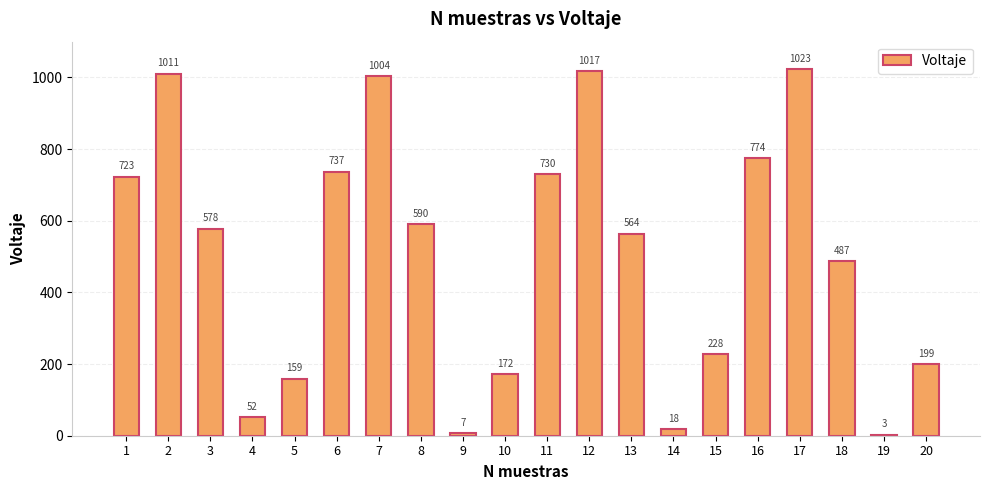

What is the maximum value shown in the chart?

1023